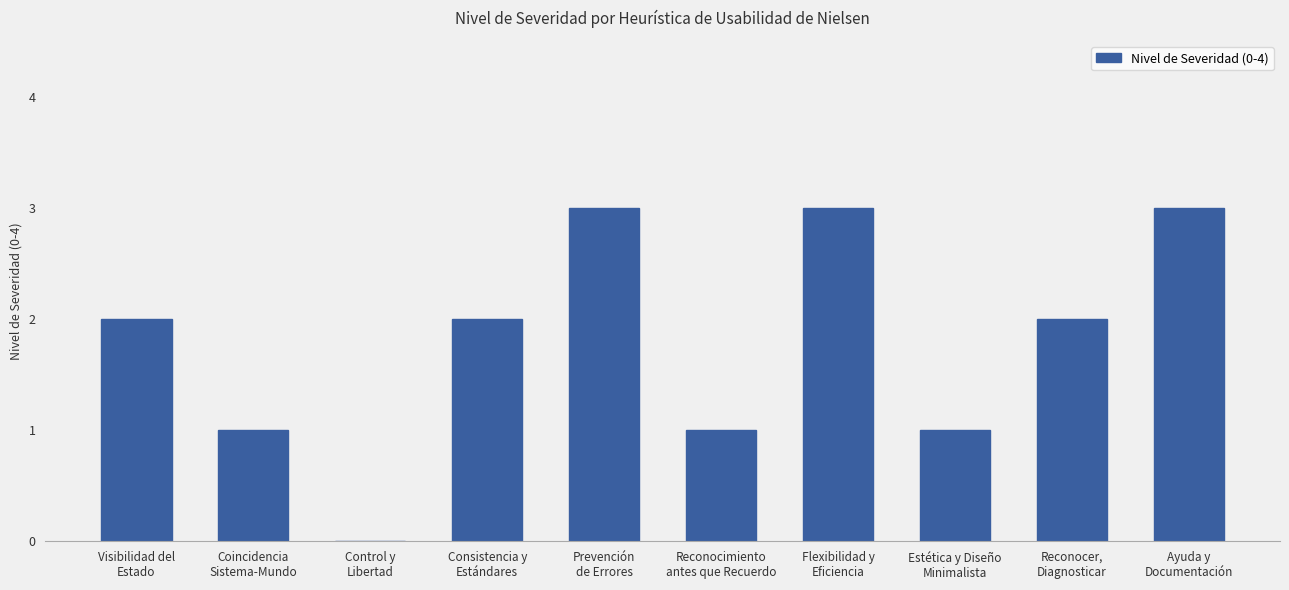

What is the sum of all values?

18